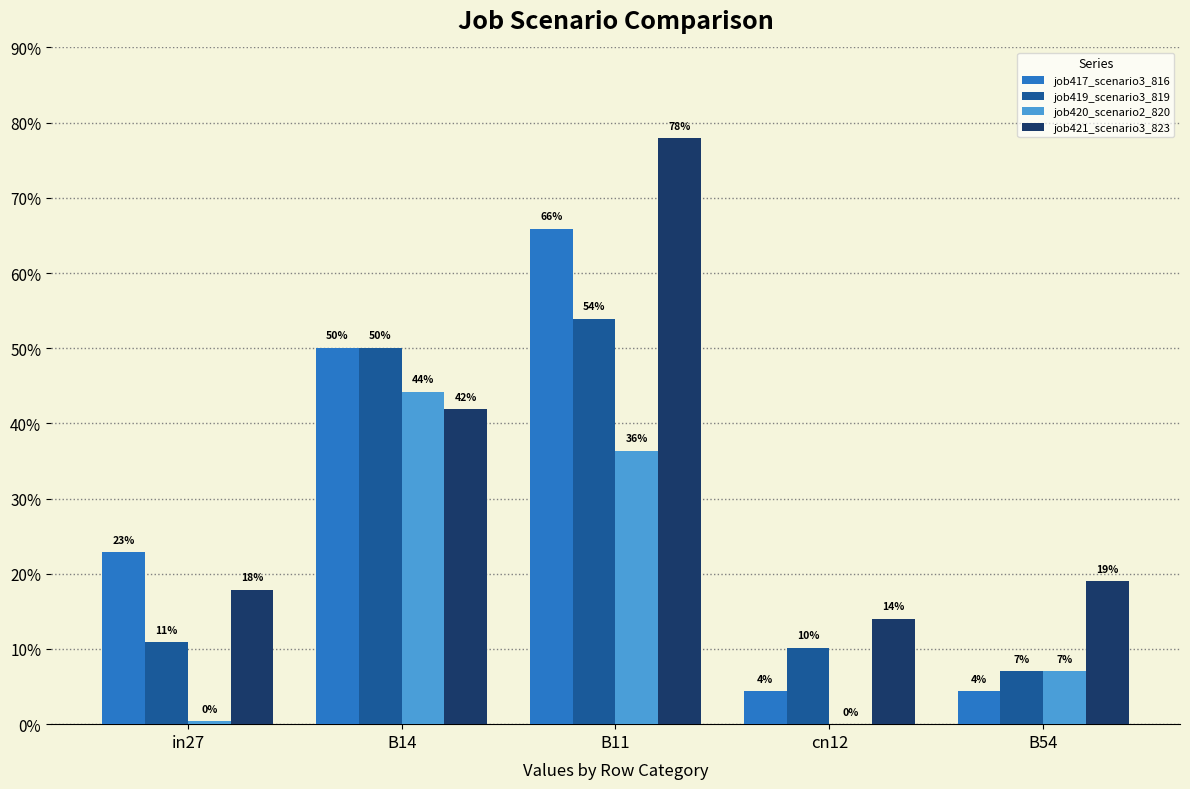

What are all the series names shown in the legend?

job417_scenario3_816, job419_scenario3_819, job420_scenario2_820, job421_scenario3_823